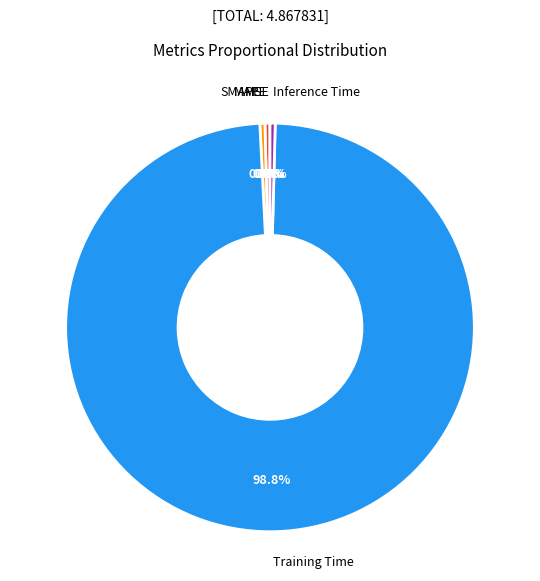

Which has a higher value, Inference Time or Training Time?

Training Time